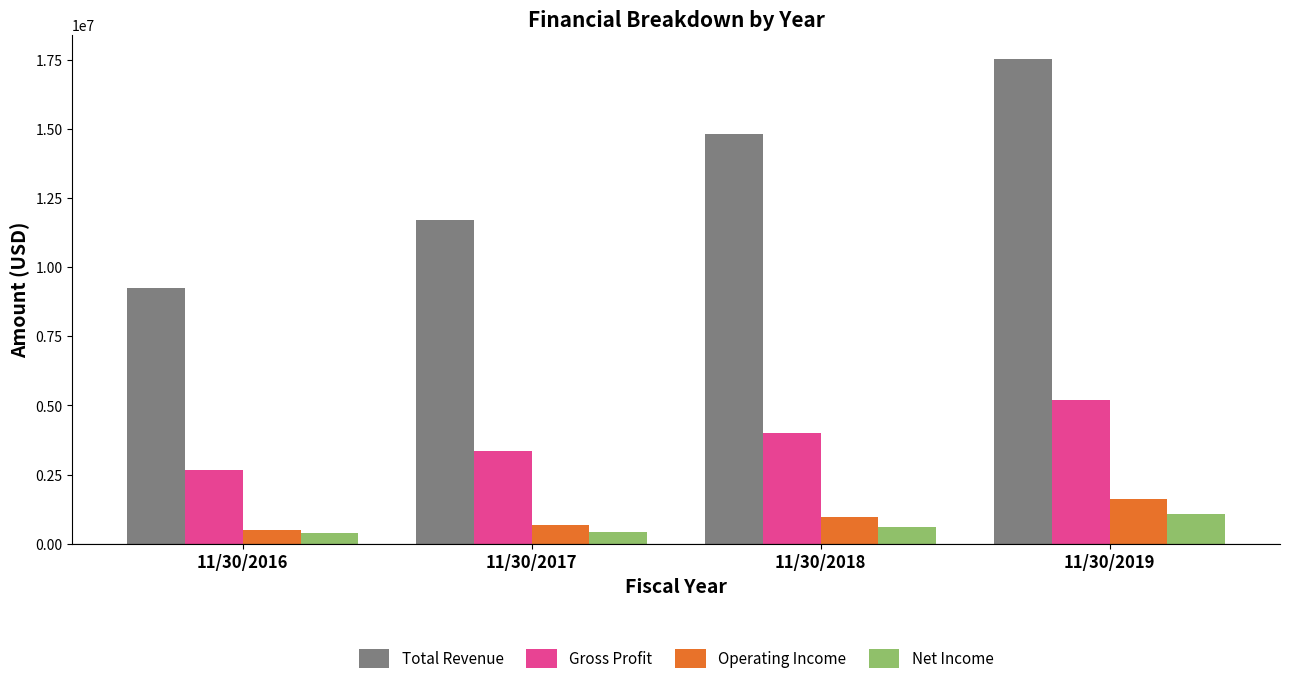

What is the smallest value displayed?

408007